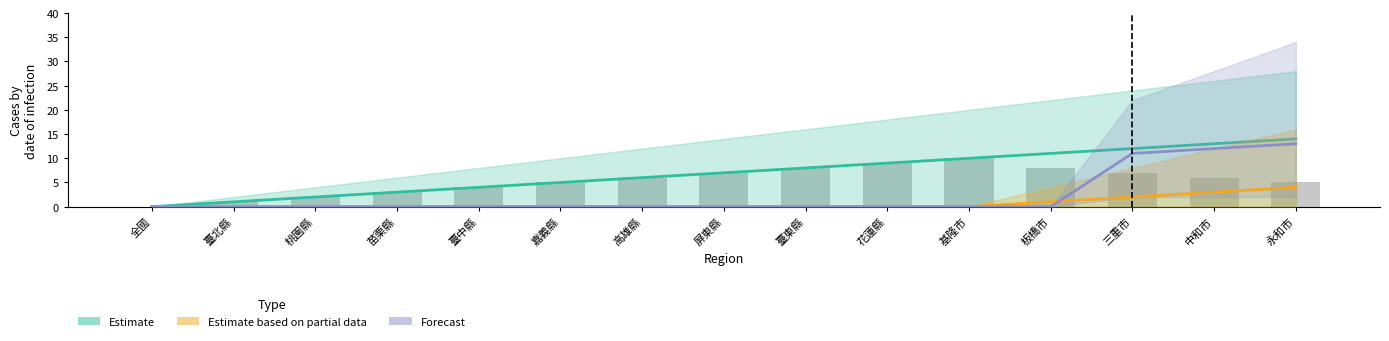

What is the average value of the Estimate series?

7